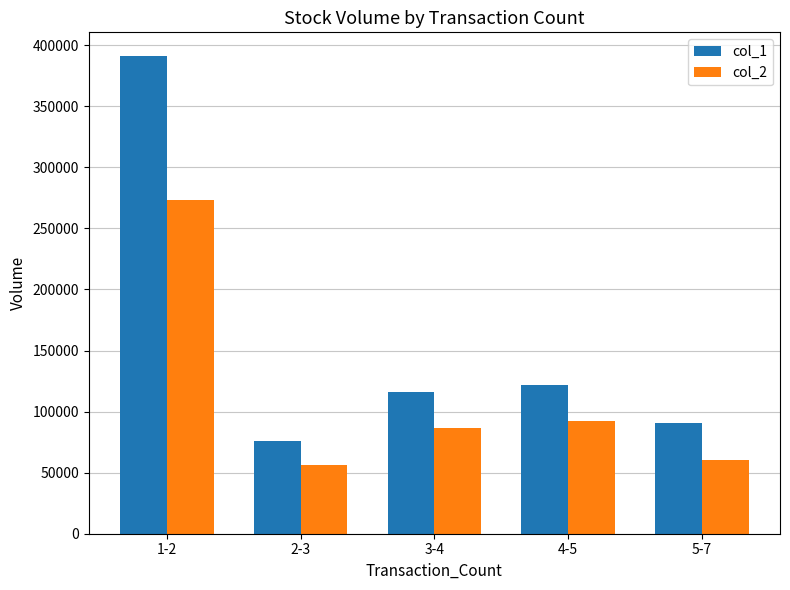

What is the label of the 4th bar from the right?

2-3